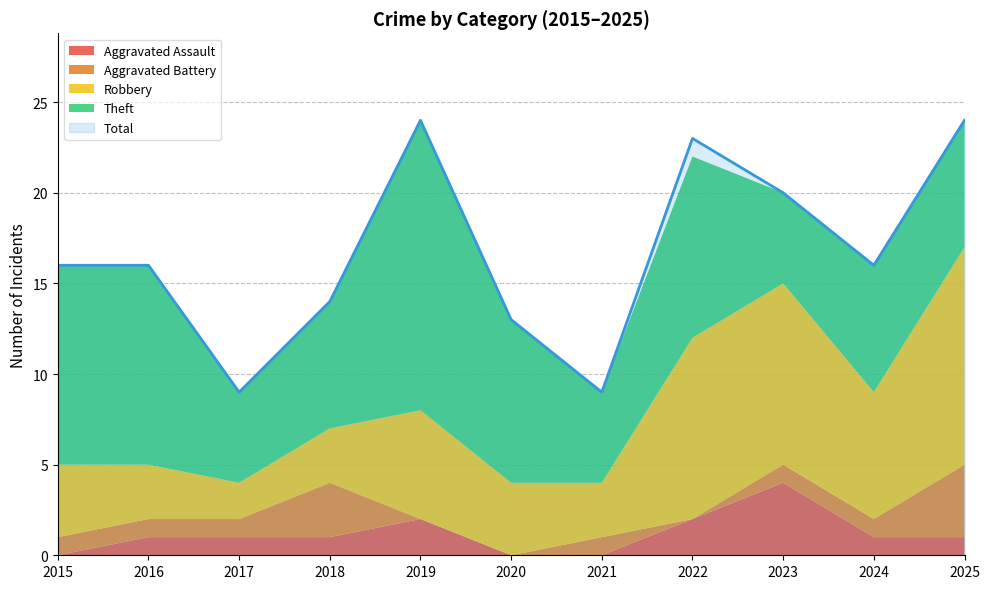

Where is the first local minimum for Total?

2017